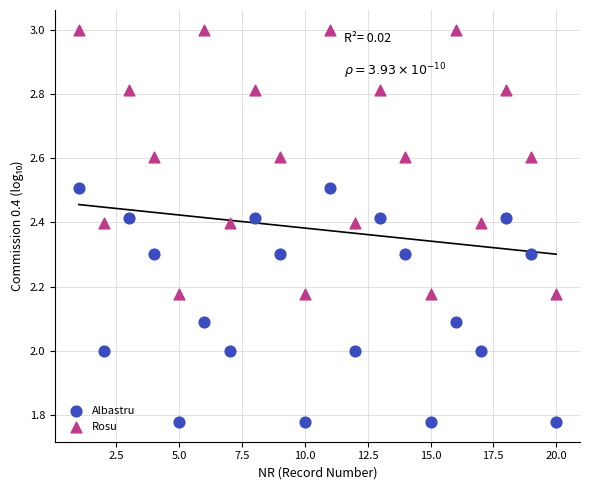

Which series contains the lowest Y value?

Albastru